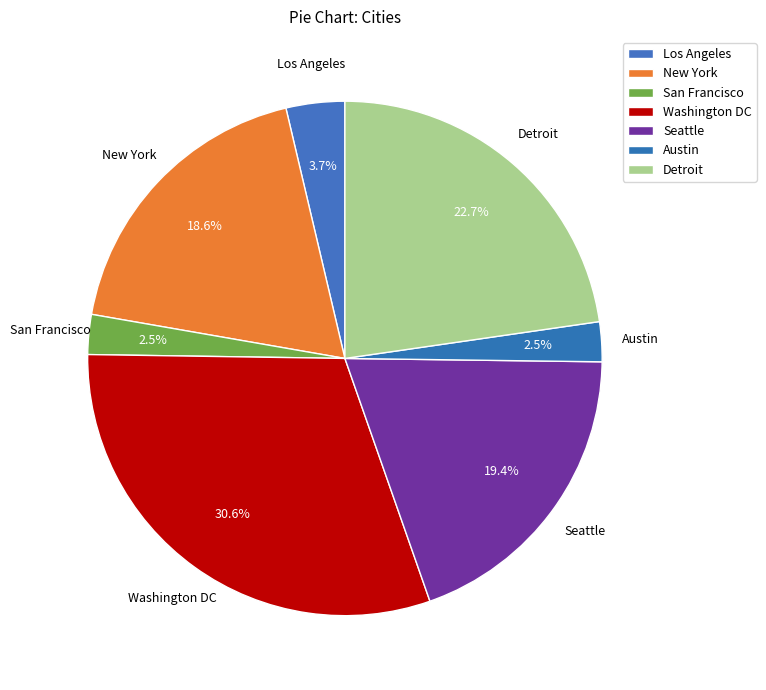

How many segments does this pie chart have?

7